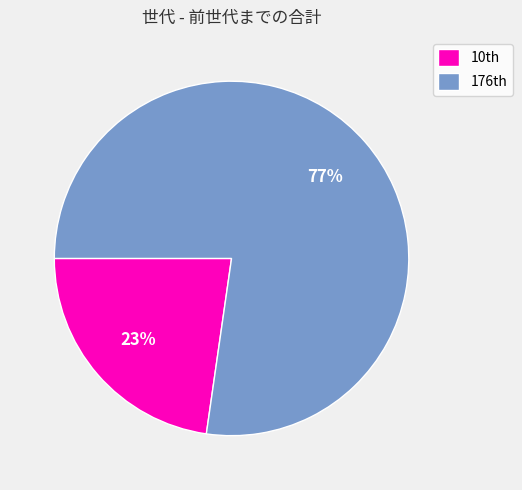

Count the number of slices in the pie.

2